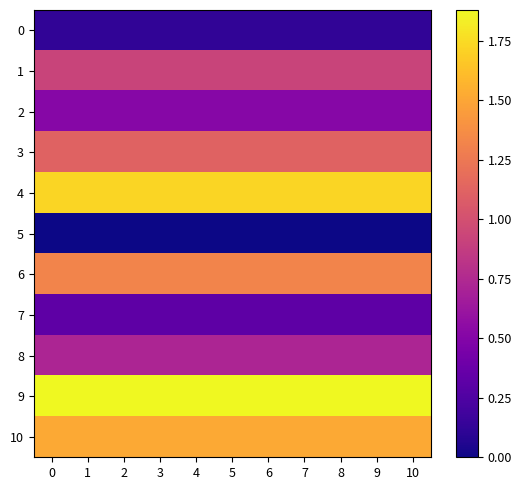

What is the spread (max minus min) of values at 10?

1.9